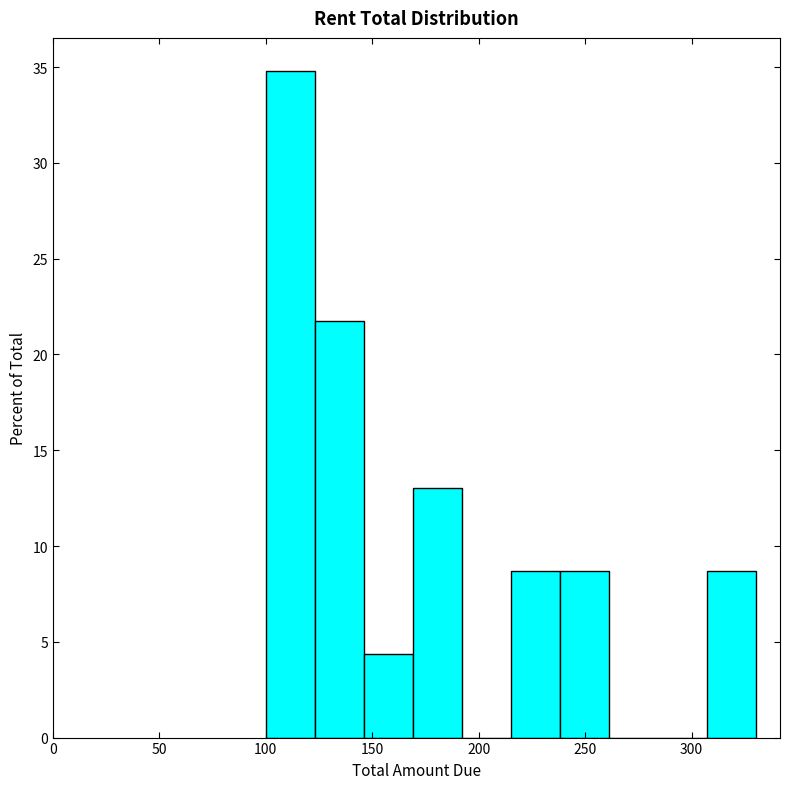

Reading left to right, list every bar in this chart as the range it spans on the x-axis followed by its height. Neither the bar edges nor the heights are printed on the chart, so give them approximately, as read against the axes.

100 to 123: 35.0
123 to 146: 21.5
146 to 169: 4.5
169 to 192: 13.0
192 to 215: 0
215 to 238: 8.5
238 to 261: 8.5
261 to 284: 0
284 to 307: 0
307 to 330: 8.5